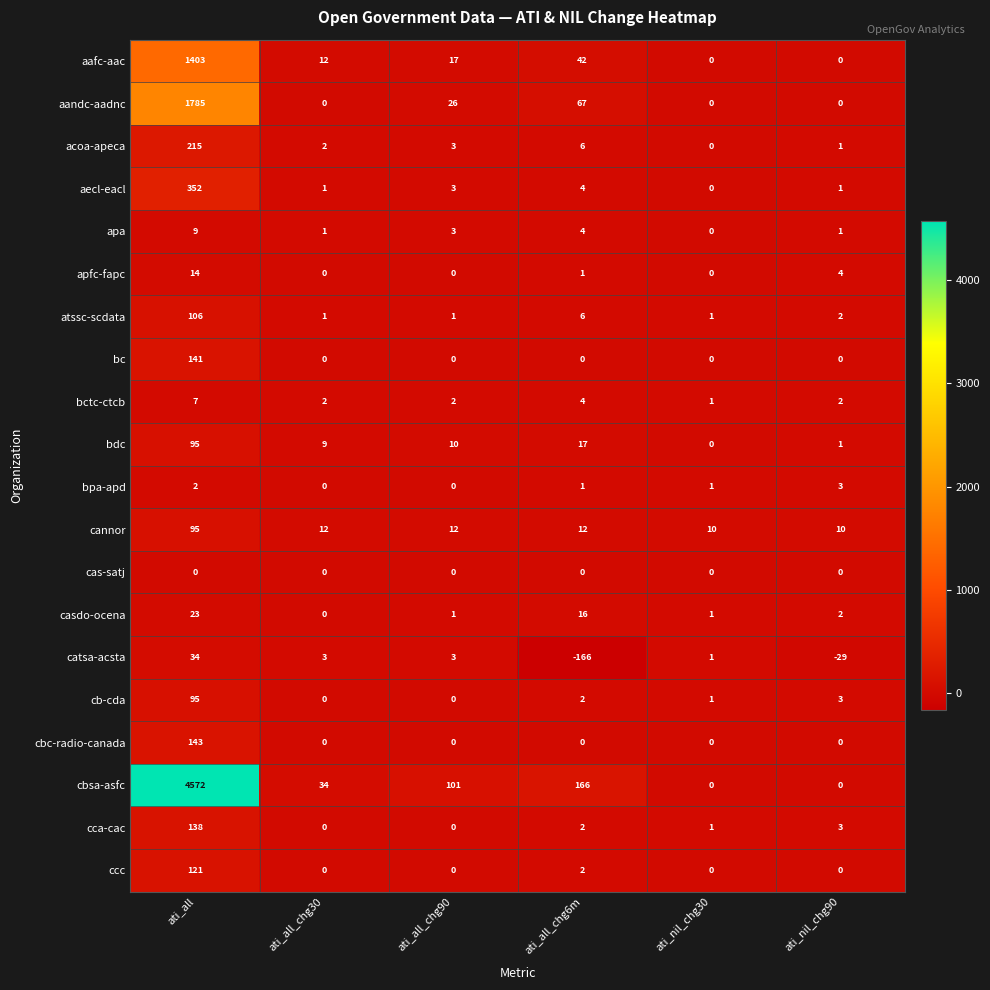

True or false: casdo-ocena has a value of 8 at ati_all.

False